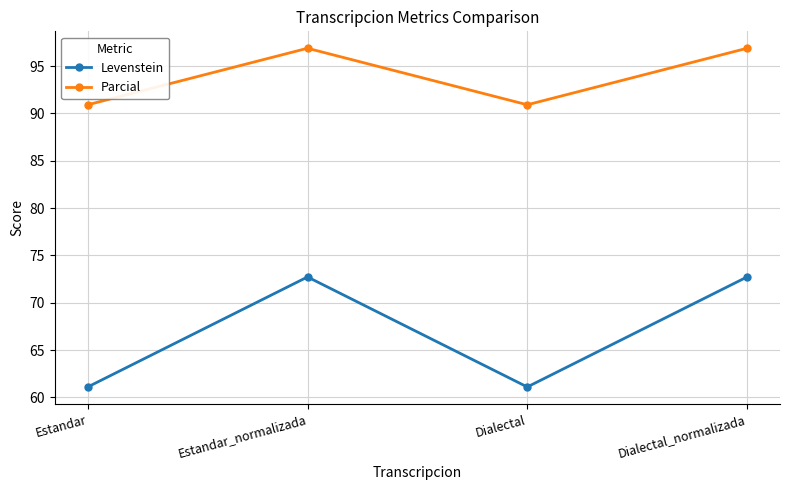

Does the chart have visible grid lines?

Yes